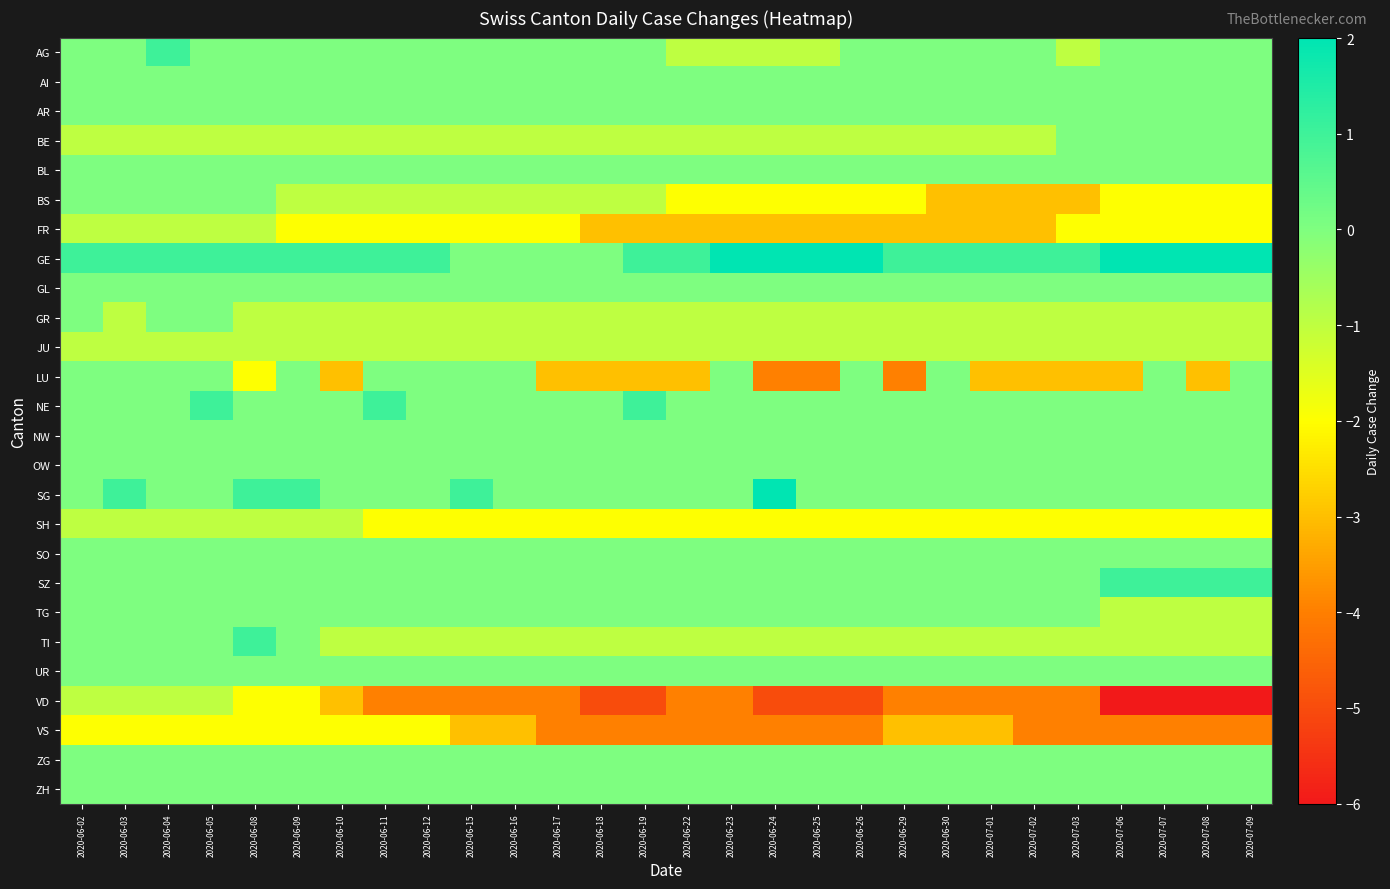

Reading left to right, what are all the values shown in this chart?

AG: 2020-06-02=0	2020-06-03=0	2020-06-04=1	2020-06-05=0	2020-06-08=0	2020-06-09=0	2020-06-10=0	2020-06-11=0	2020-06-12=0	2020-06-15=0	2020-06-16=0	2020-06-17=0	2020-06-18=0	2020-06-19=0	2020-06-22=-1	2020-06-23=-1	2020-06-24=-1	2020-06-25=-1	2020-06-26=0	2020-06-29=0	2020-06-30=0	2020-07-01=0	2020-07-02=0	2020-07-03=-1	2020-07-06=0	2020-07-07=0	2020-07-08=0	2020-07-09=0
AI: 2020-06-02=0	2020-06-03=0	2020-06-04=0	2020-06-05=0	2020-06-08=0	2020-06-09=0	2020-06-10=0	2020-06-11=0	2020-06-12=0	2020-06-15=0	2020-06-16=0	2020-06-17=0	2020-06-18=0	2020-06-19=0	2020-06-22=0	2020-06-23=0	2020-06-24=0	2020-06-25=0	2020-06-26=0	2020-06-29=0	2020-06-30=0	2020-07-01=0	2020-07-02=0	2020-07-03=0	2020-07-06=0	2020-07-07=0	2020-07-08=0	2020-07-09=0
AR: 2020-06-02=0	2020-06-03=0	2020-06-04=0	2020-06-05=0	2020-06-08=0	2020-06-09=0	2020-06-10=0	2020-06-11=0	2020-06-12=0	2020-06-15=0	2020-06-16=0	2020-06-17=0	2020-06-18=0	2020-06-19=0	2020-06-22=0	2020-06-23=0	2020-06-24=0	2020-06-25=0	2020-06-26=0	2020-06-29=0	2020-06-30=0	2020-07-01=0	2020-07-02=0	2020-07-03=0	2020-07-06=0	2020-07-07=0	2020-07-08=0	2020-07-09=0
BE: 2020-06-02=-1	2020-06-03=-1	2020-06-04=-1	2020-06-05=-1	2020-06-08=-1	2020-06-09=-1	2020-06-10=-1	2020-06-11=-1	2020-06-12=-1	2020-06-15=-1	2020-06-16=-1	2020-06-17=-1	2020-06-18=-1	2020-06-19=-1	2020-06-22=-1	2020-06-23=-1	2020-06-24=-1	2020-06-25=-1	2020-06-26=-1	2020-06-29=-1	2020-06-30=-1	2020-07-01=-1	2020-07-02=-1	2020-07-03=0	2020-07-06=0	2020-07-07=0	2020-07-08=0	2020-07-09=0
BL: 2020-06-02=0	2020-06-03=0	2020-06-04=0	2020-06-05=0	2020-06-08=0	2020-06-09=0	2020-06-10=0	2020-06-11=0	2020-06-12=0	2020-06-15=0	2020-06-16=0	2020-06-17=0	2020-06-18=0	2020-06-19=0	2020-06-22=0	2020-06-23=0	2020-06-24=0	2020-06-25=0	2020-06-26=0	2020-06-29=0	2020-06-30=0	2020-07-01=0	2020-07-02=0	2020-07-03=0	2020-07-06=0	2020-07-07=0	2020-07-08=0	2020-07-09=0
BS: 2020-06-02=0	2020-06-03=0	2020-06-04=0	2020-06-05=0	2020-06-08=0	2020-06-09=-1	2020-06-10=-1	2020-06-11=-1	2020-06-12=-1	2020-06-15=-1	2020-06-16=-1	2020-06-17=-1	2020-06-18=-1	2020-06-19=-1	2020-06-22=-2	2020-06-23=-2	2020-06-24=-2	2020-06-25=-2	2020-06-26=-2	2020-06-29=-2	2020-06-30=-3	2020-07-01=-3	2020-07-02=-3	2020-07-03=-3	2020-07-06=-2	2020-07-07=-2	2020-07-08=-2	2020-07-09=-2
FR: 2020-06-02=-1	2020-06-03=-1	2020-06-04=-1	2020-06-05=-1	2020-06-08=-1	2020-06-09=-2	2020-06-10=-2	2020-06-11=-2	2020-06-12=-2	2020-06-15=-2	2020-06-16=-2	2020-06-17=-2	2020-06-18=-3	2020-06-19=-3	2020-06-22=-3	2020-06-23=-3	2020-06-24=-3	2020-06-25=-3	2020-06-26=-3	2020-06-29=-3	2020-06-30=-3	2020-07-01=-3	2020-07-02=-3	2020-07-03=-2	2020-07-06=-2	2020-07-07=-2	2020-07-08=-2	2020-07-09=-2
GE: 2020-06-02=1	2020-06-03=1	2020-06-04=1	2020-06-05=1	2020-06-08=1	2020-06-09=1	2020-06-10=1	2020-06-11=1	2020-06-12=1	2020-06-15=0	2020-06-16=0	2020-06-17=0	2020-06-18=0	2020-06-19=1	2020-06-22=1	2020-06-23=2	2020-06-24=2	2020-06-25=2	2020-06-26=2	2020-06-29=1	2020-06-30=1	2020-07-01=1	2020-07-02=1	2020-07-03=1	2020-07-06=2	2020-07-07=2	2020-07-08=2	2020-07-09=2
GL: 2020-06-02=0	2020-06-03=0	2020-06-04=0	2020-06-05=0	2020-06-08=0	2020-06-09=0	2020-06-10=0	2020-06-11=0	2020-06-12=0	2020-06-15=0	2020-06-16=0	2020-06-17=0	2020-06-18=0	2020-06-19=0	2020-06-22=0	2020-06-23=0	2020-06-24=0	2020-06-25=0	2020-06-26=0	2020-06-29=0	2020-06-30=0	2020-07-01=0	2020-07-02=0	2020-07-03=0	2020-07-06=0	2020-07-07=0	2020-07-08=0	2020-07-09=0
GR: 2020-06-02=0	2020-06-03=-1	2020-06-04=0	2020-06-05=0	2020-06-08=-1	2020-06-09=-1	2020-06-10=-1	2020-06-11=-1	2020-06-12=-1	2020-06-15=-1	2020-06-16=-1	2020-06-17=-1	2020-06-18=-1	2020-06-19=-1	2020-06-22=-1	2020-06-23=-1	2020-06-24=-1	2020-06-25=-1	2020-06-26=-1	2020-06-29=-1	2020-06-30=-1	2020-07-01=-1	2020-07-02=-1	2020-07-03=-1	2020-07-06=-1	2020-07-07=-1	2020-07-08=-1	2020-07-09=-1
JU: 2020-06-02=-1	2020-06-03=-1	2020-06-04=-1	2020-06-05=-1	2020-06-08=-1	2020-06-09=-1	2020-06-10=-1	2020-06-11=-1	2020-06-12=-1	2020-06-15=-1	2020-06-16=-1	2020-06-17=-1	2020-06-18=-1	2020-06-19=-1	2020-06-22=-1	2020-06-23=-1	2020-06-24=-1	2020-06-25=-1	2020-06-26=-1	2020-06-29=-1	2020-06-30=-1	2020-07-01=-1	2020-07-02=-1	2020-07-03=-1	2020-07-06=-1	2020-07-07=-1	2020-07-08=-1	2020-07-09=-1
LU: 2020-06-02=0	2020-06-03=0	2020-06-04=0	2020-06-05=0	2020-06-08=-2	2020-06-09=0	2020-06-10=-3	2020-06-11=0	2020-06-12=0	2020-06-15=0	2020-06-16=0	2020-06-17=-3	2020-06-18=-3	2020-06-19=-3	2020-06-22=-3	2020-06-23=0	2020-06-24=-4	2020-06-25=-4	2020-06-26=0	2020-06-29=-4	2020-06-30=0	2020-07-01=-3	2020-07-02=-3	2020-07-03=-3	2020-07-06=-3	2020-07-07=0	2020-07-08=-3	2020-07-09=0
NE: 2020-06-02=0	2020-06-03=0	2020-06-04=0	2020-06-05=1	2020-06-08=0	2020-06-09=0	2020-06-10=0	2020-06-11=1	2020-06-12=0	2020-06-15=0	2020-06-16=0	2020-06-17=0	2020-06-18=0	2020-06-19=1	2020-06-22=0	2020-06-23=0	2020-06-24=0	2020-06-25=0	2020-06-26=0	2020-06-29=0	2020-06-30=0	2020-07-01=0	2020-07-02=0	2020-07-03=0	2020-07-06=0	2020-07-07=0	2020-07-08=0	2020-07-09=0
NW: 2020-06-02=0	2020-06-03=0	2020-06-04=0	2020-06-05=0	2020-06-08=0	2020-06-09=0	2020-06-10=0	2020-06-11=0	2020-06-12=0	2020-06-15=0	2020-06-16=0	2020-06-17=0	2020-06-18=0	2020-06-19=0	2020-06-22=0	2020-06-23=0	2020-06-24=0	2020-06-25=0	2020-06-26=0	2020-06-29=0	2020-06-30=0	2020-07-01=0	2020-07-02=0	2020-07-03=0	2020-07-06=0	2020-07-07=0	2020-07-08=0	2020-07-09=0
OW: 2020-06-02=0	2020-06-03=0	2020-06-04=0	2020-06-05=0	2020-06-08=0	2020-06-09=0	2020-06-10=0	2020-06-11=0	2020-06-12=0	2020-06-15=0	2020-06-16=0	2020-06-17=0	2020-06-18=0	2020-06-19=0	2020-06-22=0	2020-06-23=0	2020-06-24=0	2020-06-25=0	2020-06-26=0	2020-06-29=0	2020-06-30=0	2020-07-01=0	2020-07-02=0	2020-07-03=0	2020-07-06=0	2020-07-07=0	2020-07-08=0	2020-07-09=0
SG: 2020-06-02=0	2020-06-03=1	2020-06-04=0	2020-06-05=0	2020-06-08=1	2020-06-09=1	2020-06-10=0	2020-06-11=0	2020-06-12=0	2020-06-15=1	2020-06-16=0	2020-06-17=0	2020-06-18=0	2020-06-19=0	2020-06-22=0	2020-06-23=0	2020-06-24=2	2020-06-25=0	2020-06-26=0	2020-06-29=0	2020-06-30=0	2020-07-01=0	2020-07-02=0	2020-07-03=0	2020-07-06=0	2020-07-07=0	2020-07-08=0	2020-07-09=0
SH: 2020-06-02=-1	2020-06-03=-1	2020-06-04=-1	2020-06-05=-1	2020-06-08=-1	2020-06-09=-1	2020-06-10=-1	2020-06-11=-2	2020-06-12=-2	2020-06-15=-2	2020-06-16=-2	2020-06-17=-2	2020-06-18=-2	2020-06-19=-2	2020-06-22=-2	2020-06-23=-2	2020-06-24=-2	2020-06-25=-2	2020-06-26=-2	2020-06-29=-2	2020-06-30=-2	2020-07-01=-2	2020-07-02=-2	2020-07-03=-2	2020-07-06=-2	2020-07-07=-2	2020-07-08=-2	2020-07-09=-2
SO: 2020-06-02=0	2020-06-03=0	2020-06-04=0	2020-06-05=0	2020-06-08=0	2020-06-09=0	2020-06-10=0	2020-06-11=0	2020-06-12=0	2020-06-15=0	2020-06-16=0	2020-06-17=0	2020-06-18=0	2020-06-19=0	2020-06-22=0	2020-06-23=0	2020-06-24=0	2020-06-25=0	2020-06-26=0	2020-06-29=0	2020-06-30=0	2020-07-01=0	2020-07-02=0	2020-07-03=0	2020-07-06=0	2020-07-07=0	2020-07-08=0	2020-07-09=0
SZ: 2020-06-02=0	2020-06-03=0	2020-06-04=0	2020-06-05=0	2020-06-08=0	2020-06-09=0	2020-06-10=0	2020-06-11=0	2020-06-12=0	2020-06-15=0	2020-06-16=0	2020-06-17=0	2020-06-18=0	2020-06-19=0	2020-06-22=0	2020-06-23=0	2020-06-24=0	2020-06-25=0	2020-06-26=0	2020-06-29=0	2020-06-30=0	2020-07-01=0	2020-07-02=0	2020-07-03=0	2020-07-06=1	2020-07-07=1	2020-07-08=1	2020-07-09=1
TG: 2020-06-02=0	2020-06-03=0	2020-06-04=0	2020-06-05=0	2020-06-08=0	2020-06-09=0	2020-06-10=0	2020-06-11=0	2020-06-12=0	2020-06-15=0	2020-06-16=0	2020-06-17=0	2020-06-18=0	2020-06-19=0	2020-06-22=0	2020-06-23=0	2020-06-24=0	2020-06-25=0	2020-06-26=0	2020-06-29=0	2020-06-30=0	2020-07-01=0	2020-07-02=0	2020-07-03=0	2020-07-06=-1	2020-07-07=-1	2020-07-08=-1	2020-07-09=-1
TI: 2020-06-02=0	2020-06-03=0	2020-06-04=0	2020-06-05=0	2020-06-08=1	2020-06-09=0	2020-06-10=-1	2020-06-11=-1	2020-06-12=-1	2020-06-15=-1	2020-06-16=-1	2020-06-17=-1	2020-06-18=-1	2020-06-19=-1	2020-06-22=-1	2020-06-23=-1	2020-06-24=-1	2020-06-25=-1	2020-06-26=-1	2020-06-29=-1	2020-06-30=-1	2020-07-01=-1	2020-07-02=-1	2020-07-03=-1	2020-07-06=-1	2020-07-07=-1	2020-07-08=-1	2020-07-09=-1
UR: 2020-06-02=0	2020-06-03=0	2020-06-04=0	2020-06-05=0	2020-06-08=0	2020-06-09=0	2020-06-10=0	2020-06-11=0	2020-06-12=0	2020-06-15=0	2020-06-16=0	2020-06-17=0	2020-06-18=0	2020-06-19=0	2020-06-22=0	2020-06-23=0	2020-06-24=0	2020-06-25=0	2020-06-26=0	2020-06-29=0	2020-06-30=0	2020-07-01=0	2020-07-02=0	2020-07-03=0	2020-07-06=0	2020-07-07=0	2020-07-08=0	2020-07-09=0
VD: 2020-06-02=-1	2020-06-03=-1	2020-06-04=-1	2020-06-05=-1	2020-06-08=-2	2020-06-09=-2	2020-06-10=-3	2020-06-11=-4	2020-06-12=-4	2020-06-15=-4	2020-06-16=-4	2020-06-17=-4	2020-06-18=-5	2020-06-19=-5	2020-06-22=-4	2020-06-23=-4	2020-06-24=-5	2020-06-25=-5	2020-06-26=-5	2020-06-29=-4	2020-06-30=-4	2020-07-01=-4	2020-07-02=-4	2020-07-03=-4	2020-07-06=-6	2020-07-07=-6	2020-07-08=-6	2020-07-09=-6
VS: 2020-06-02=-2	2020-06-03=-2	2020-06-04=-2	2020-06-05=-2	2020-06-08=-2	2020-06-09=-2	2020-06-10=-2	2020-06-11=-2	2020-06-12=-2	2020-06-15=-3	2020-06-16=-3	2020-06-17=-4	2020-06-18=-4	2020-06-19=-4	2020-06-22=-4	2020-06-23=-4	2020-06-24=-4	2020-06-25=-4	2020-06-26=-4	2020-06-29=-3	2020-06-30=-3	2020-07-01=-3	2020-07-02=-4	2020-07-03=-4	2020-07-06=-4	2020-07-07=-4	2020-07-08=-4	2020-07-09=-4
ZG: 2020-06-02=0	2020-06-03=0	2020-06-04=0	2020-06-05=0	2020-06-08=0	2020-06-09=0	2020-06-10=0	2020-06-11=0	2020-06-12=0	2020-06-15=0	2020-06-16=0	2020-06-17=0	2020-06-18=0	2020-06-19=0	2020-06-22=0	2020-06-23=0	2020-06-24=0	2020-06-25=0	2020-06-26=0	2020-06-29=0	2020-06-30=0	2020-07-01=0	2020-07-02=0	2020-07-03=0	2020-07-06=0	2020-07-07=0	2020-07-08=0	2020-07-09=0
ZH: 2020-06-02=0	2020-06-03=0	2020-06-04=0	2020-06-05=0	2020-06-08=0	2020-06-09=0	2020-06-10=0	2020-06-11=0	2020-06-12=0	2020-06-15=0	2020-06-16=0	2020-06-17=0	2020-06-18=0	2020-06-19=0	2020-06-22=0	2020-06-23=0	2020-06-24=0	2020-06-25=0	2020-06-26=0	2020-06-29=0	2020-06-30=0	2020-07-01=0	2020-07-02=0	2020-07-03=0	2020-07-06=0	2020-07-07=0	2020-07-08=0	2020-07-09=0